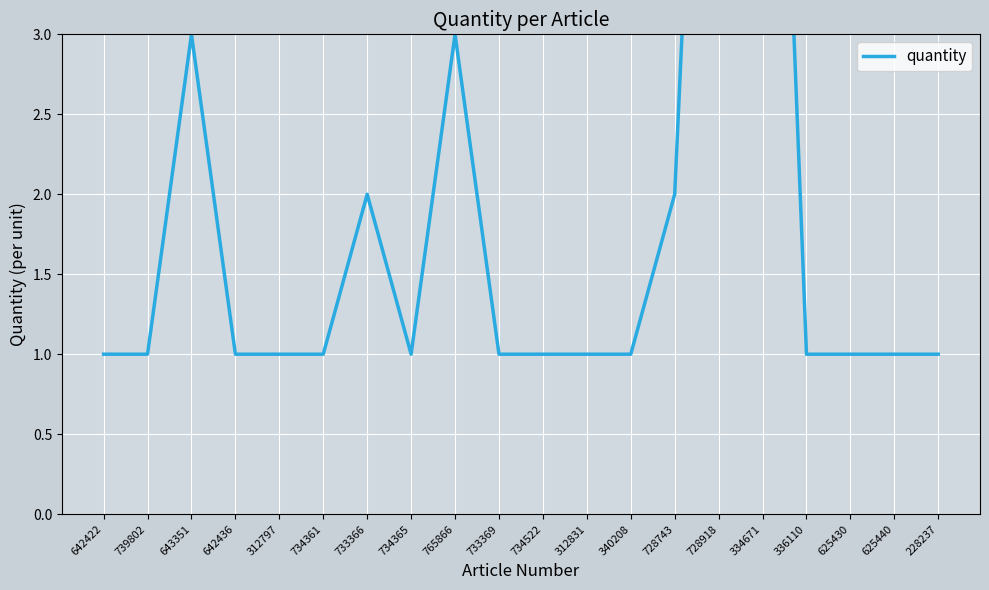

Where is the first local maximum?

643351